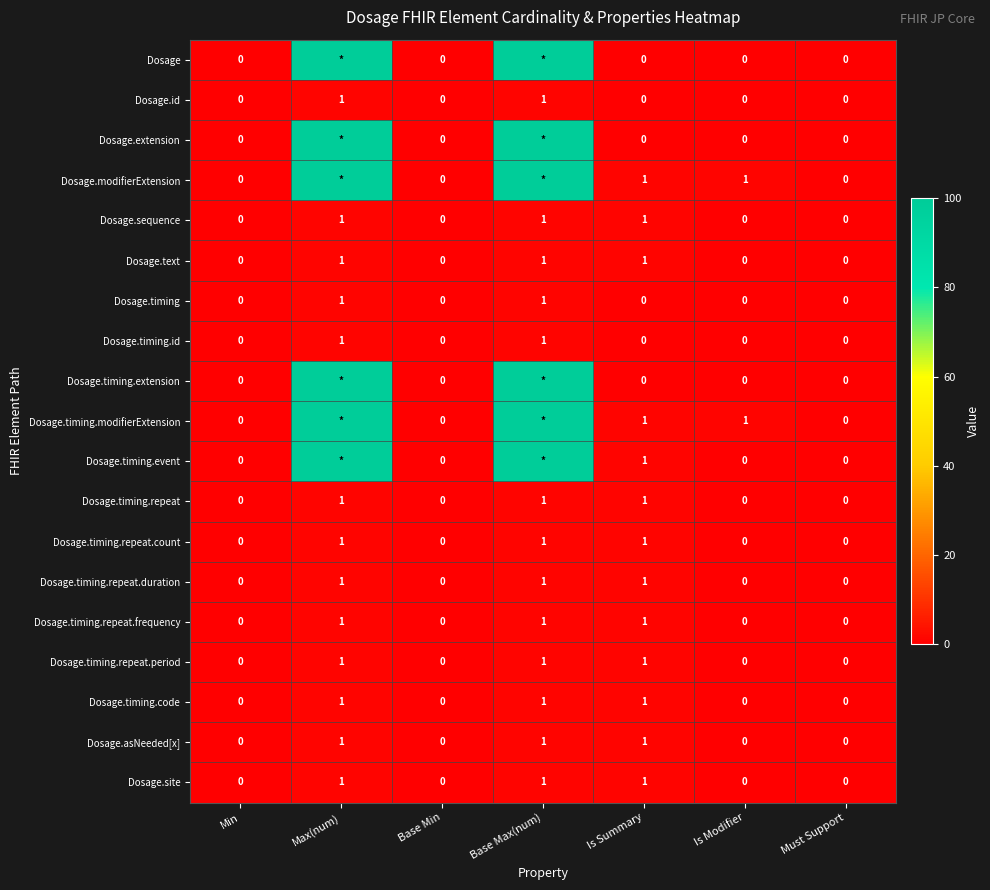

Count the Dosage.timing.id values in the range 0 to 1.

7